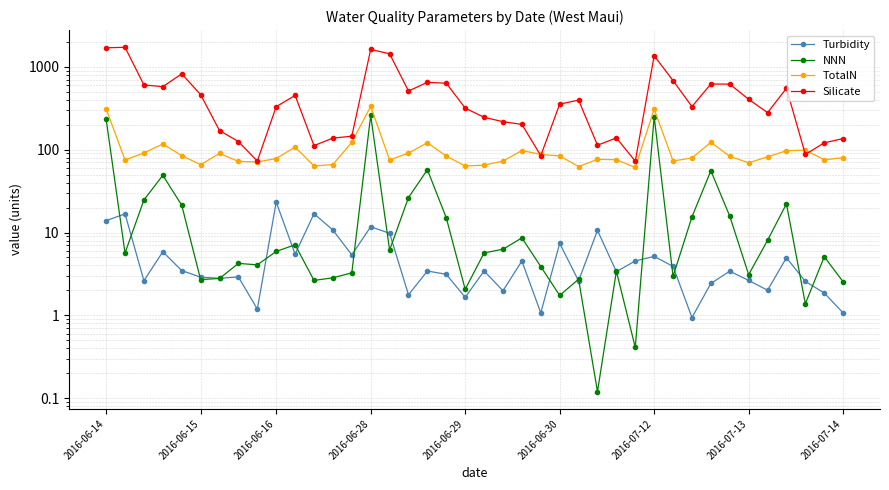

Rank the series at 2016-06-29 from lowest to highest value.

Turbidity, NNN, TotalN, Silicate